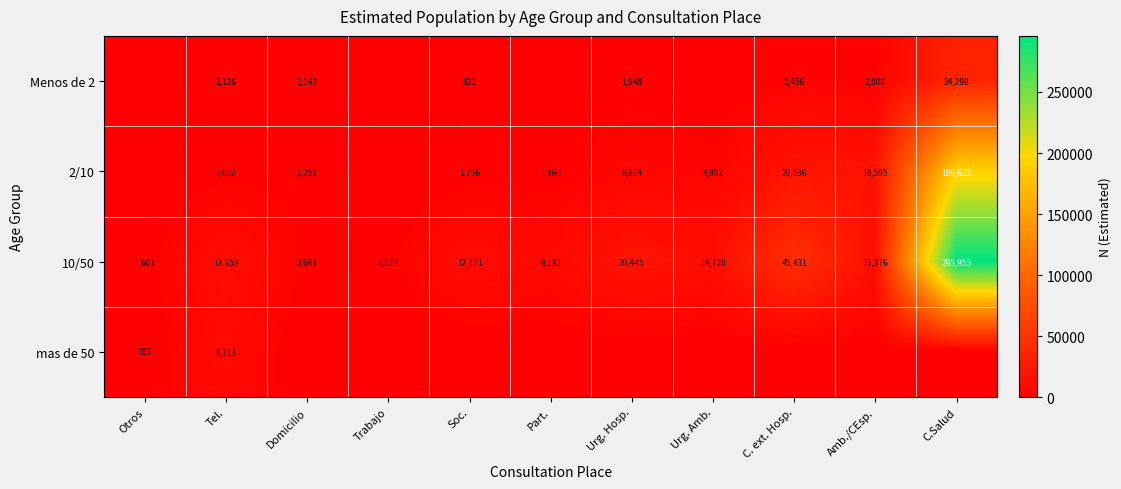

What is the difference between the 10/50 values at C.Salud and Urg. Hosp.?

275510